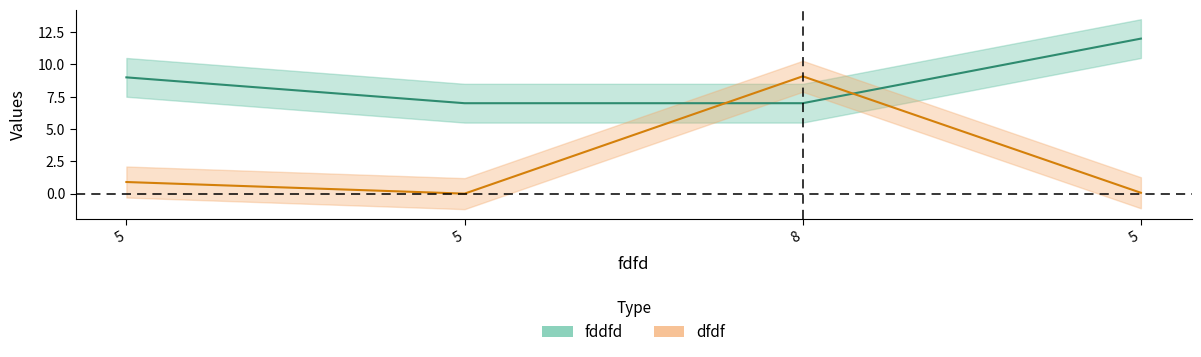

Is it true that fddfd equals 7.0 at 5?

True